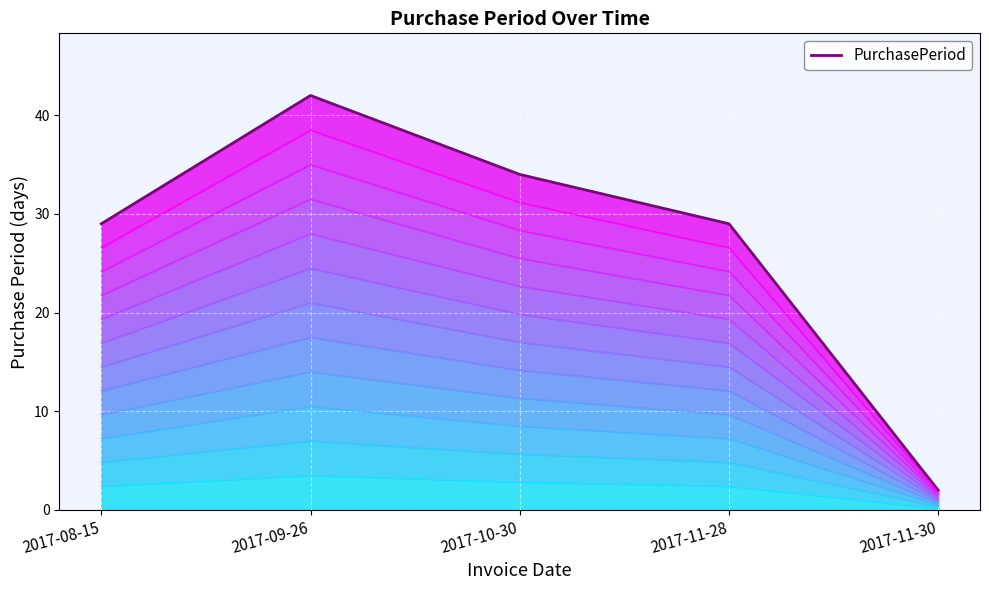

What is the value of the 3rd point from the left?

34